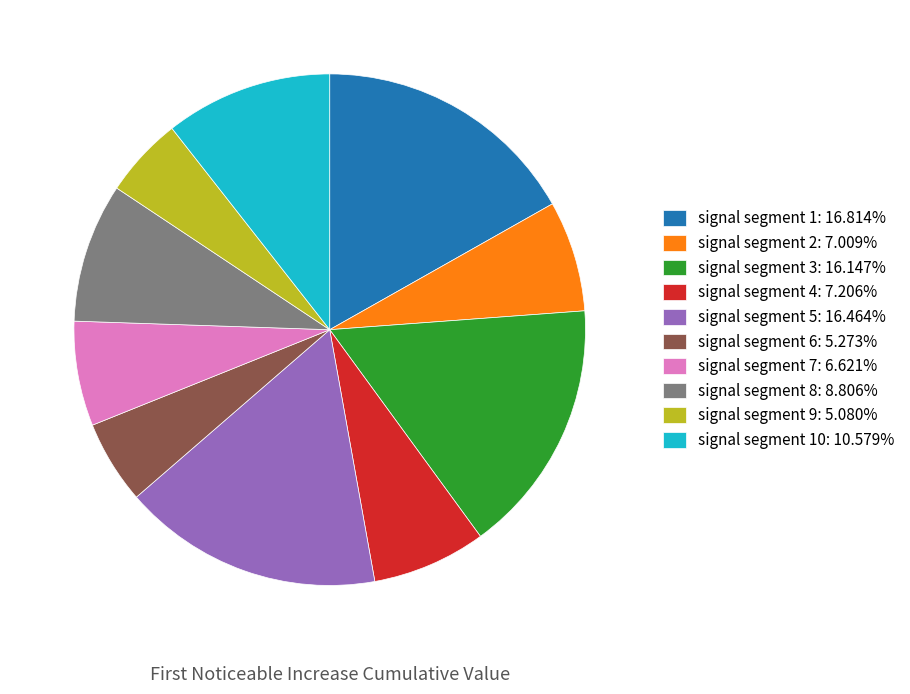

Combined, do signal segment 7: 6.621% and signal segment 8: 8.806% account for over 50%?

No